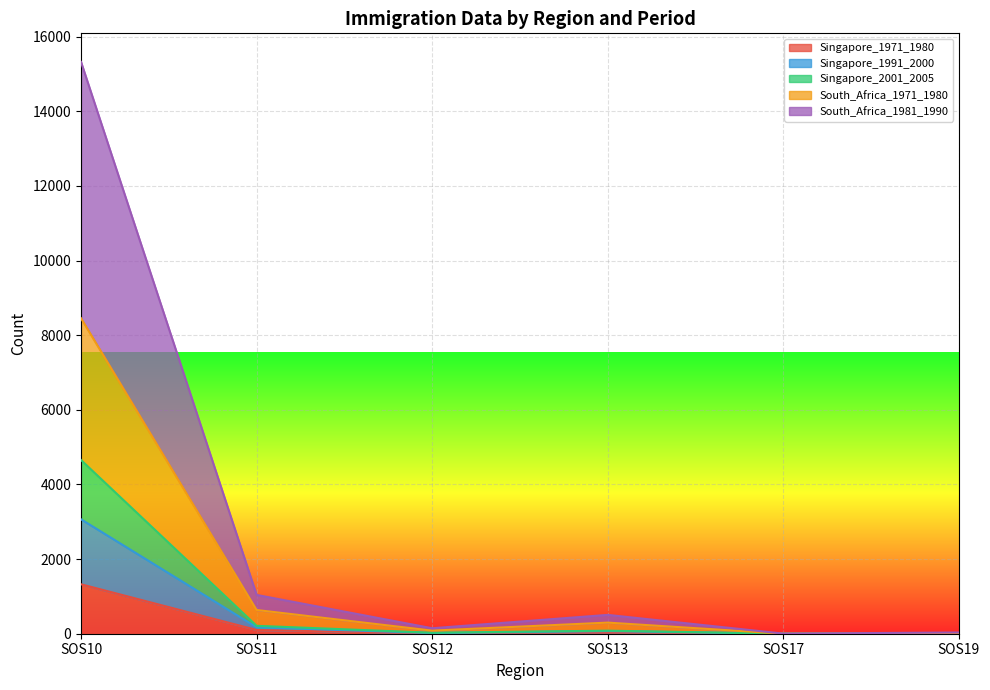

Which series has the largest total across all categories?

South_Africa_1981_1990